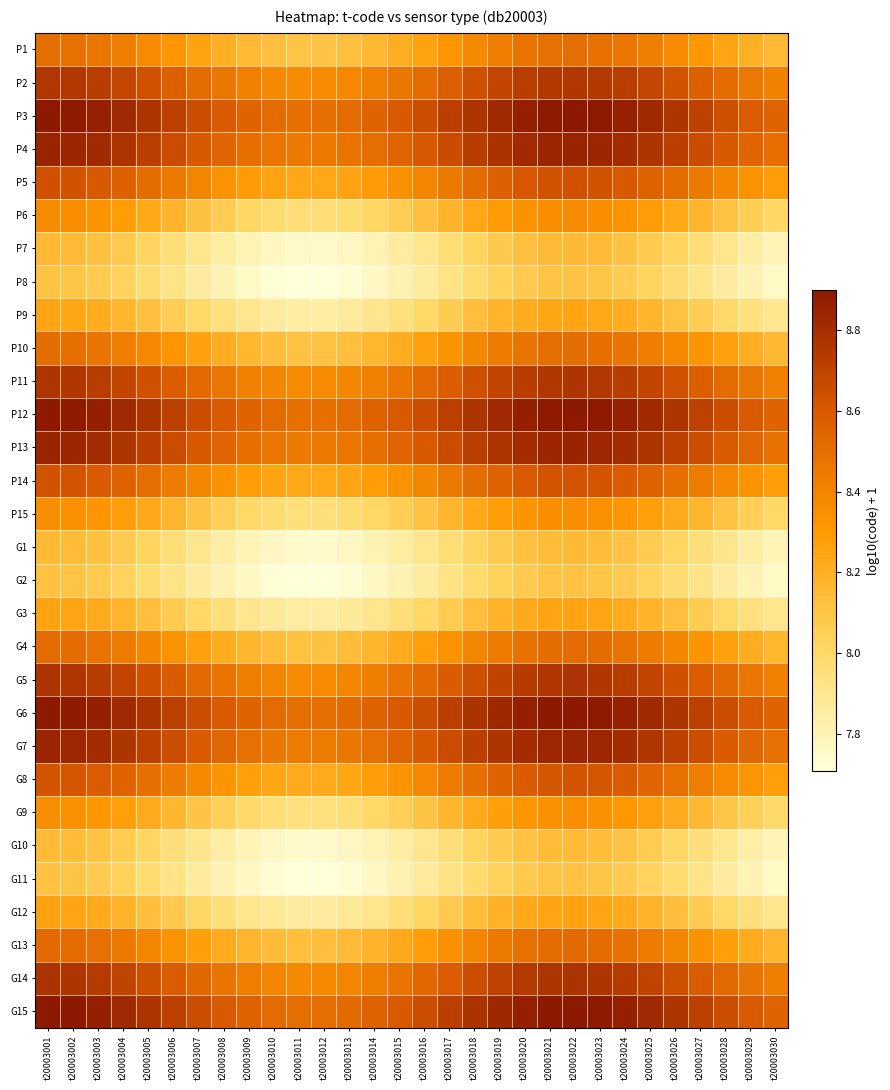

Reading right to left, list all the values displayed in this chart.

P1: t20003030=8.2	t20003029=8.2	t20003028=8.3	t20003027=8.3	t20003026=8.4	t20003025=8.4	t20003024=8.5	t20003023=8.5	t20003022=8.5	t20003021=8.5	t20003020=8.5	t20003019=8.4	t20003018=8.4	t20003017=8.3	t20003016=8.3	t20003015=8.2	t20003014=8.2	t20003013=8.1	t20003012=8.1	t20003011=8.1	t20003010=8.1	t20003009=8.2	t20003008=8.2	t20003007=8.3	t20003006=8.3	t20003005=8.4	t20003004=8.4	t20003003=8.5	t20003002=8.5	t20003001=8.5
P2: t20003030=8.4	t20003029=8.5	t20003028=8.5	t20003027=8.6	t20003026=8.6	t20003025=8.7	t20003024=8.7	t20003023=8.7	t20003022=8.8	t20003021=8.8	t20003020=8.7	t20003019=8.7	t20003018=8.6	t20003017=8.6	t20003016=8.5	t20003015=8.5	t20003014=8.4	t20003013=8.4	t20003012=8.4	t20003011=8.4	t20003010=8.4	t20003009=8.4	t20003008=8.5	t20003007=8.5	t20003006=8.6	t20003005=8.6	t20003004=8.7	t20003003=8.7	t20003002=8.7	t20003001=8.8
P3: t20003030=8.5	t20003029=8.6	t20003028=8.6	t20003027=8.7	t20003026=8.8	t20003025=8.8	t20003024=8.9	t20003023=8.9	t20003022=8.9	t20003021=8.9	t20003020=8.9	t20003019=8.8	t20003018=8.8	t20003017=8.7	t20003016=8.7	t20003015=8.6	t20003014=8.6	t20003013=8.5	t20003012=8.5	t20003011=8.5	t20003010=8.5	t20003009=8.5	t20003008=8.6	t20003007=8.6	t20003006=8.7	t20003005=8.8	t20003004=8.8	t20003003=8.9	t20003002=8.9	t20003001=8.9
P4: t20003030=8.5	t20003029=8.5	t20003028=8.6	t20003027=8.7	t20003026=8.7	t20003025=8.8	t20003024=8.8	t20003023=8.8	t20003022=8.8	t20003021=8.8	t20003020=8.8	t20003019=8.8	t20003018=8.7	t20003017=8.7	t20003016=8.6	t20003015=8.5	t20003014=8.5	t20003013=8.5	t20003012=8.4	t20003011=8.4	t20003010=8.5	t20003009=8.5	t20003008=8.5	t20003007=8.6	t20003006=8.7	t20003005=8.7	t20003004=8.8	t20003003=8.8	t20003002=8.8	t20003001=8.8
P5: t20003030=8.3	t20003029=8.3	t20003028=8.4	t20003027=8.4	t20003026=8.5	t20003025=8.6	t20003024=8.6	t20003023=8.6	t20003022=8.6	t20003021=8.6	t20003020=8.6	t20003019=8.6	t20003018=8.5	t20003017=8.5	t20003016=8.4	t20003015=8.3	t20003014=8.3	t20003013=8.3	t20003012=8.2	t20003011=8.2	t20003010=8.3	t20003009=8.3	t20003008=8.3	t20003007=8.4	t20003006=8.4	t20003005=8.5	t20003004=8.6	t20003003=8.6	t20003002=8.6	t20003001=8.6
P6: t20003030=8.0	t20003029=8.1	t20003028=8.1	t20003027=8.2	t20003026=8.2	t20003025=8.3	t20003024=8.3	t20003023=8.4	t20003022=8.4	t20003021=8.4	t20003020=8.3	t20003019=8.3	t20003018=8.2	t20003017=8.2	t20003016=8.1	t20003015=8.1	t20003014=8.0	t20003013=8.0	t20003012=8.0	t20003011=8.0	t20003010=8.0	t20003009=8.0	t20003008=8.1	t20003007=8.1	t20003006=8.2	t20003005=8.2	t20003004=8.3	t20003003=8.3	t20003002=8.4	t20003001=8.4
P7: t20003030=7.8	t20003029=7.8	t20003028=7.9	t20003027=8.0	t20003026=8.0	t20003025=8.1	t20003024=8.1	t20003023=8.1	t20003022=8.2	t20003021=8.1	t20003020=8.1	t20003019=8.1	t20003018=8.0	t20003017=8.0	t20003016=7.9	t20003015=7.9	t20003014=7.8	t20003013=7.8	t20003012=7.8	t20003011=7.8	t20003010=7.8	t20003009=7.8	t20003008=7.9	t20003007=7.9	t20003006=8.0	t20003005=8.0	t20003004=8.1	t20003003=8.1	t20003002=8.1	t20003001=8.2
P8: t20003030=7.8	t20003029=7.8	t20003028=7.9	t20003027=7.9	t20003026=8.0	t20003025=8.0	t20003024=8.1	t20003023=8.1	t20003022=8.1	t20003021=8.1	t20003020=8.1	t20003019=8.0	t20003018=8.0	t20003017=7.9	t20003016=7.9	t20003015=7.8	t20003014=7.8	t20003013=7.7	t20003012=7.7	t20003011=7.7	t20003010=7.7	t20003009=7.8	t20003008=7.8	t20003007=7.9	t20003006=7.9	t20003005=8.0	t20003004=8.0	t20003003=8.1	t20003002=8.1	t20003001=8.1
P9: t20003030=7.9	t20003029=7.9	t20003028=8.0	t20003027=8.1	t20003026=8.1	t20003025=8.2	t20003024=8.2	t20003023=8.2	t20003022=8.2	t20003021=8.2	t20003020=8.2	t20003019=8.2	t20003018=8.1	t20003017=8.1	t20003016=8.0	t20003015=8.0	t20003014=7.9	t20003013=7.9	t20003012=7.9	t20003011=7.9	t20003010=7.9	t20003009=7.9	t20003008=7.9	t20003007=8.0	t20003006=8.1	t20003005=8.1	t20003004=8.2	t20003003=8.2	t20003002=8.2	t20003001=8.2
P10: t20003030=8.2	t20003029=8.2	t20003028=8.3	t20003027=8.3	t20003026=8.4	t20003025=8.4	t20003024=8.5	t20003023=8.5	t20003022=8.5	t20003021=8.5	t20003020=8.5	t20003019=8.4	t20003018=8.4	t20003017=8.3	t20003016=8.3	t20003015=8.2	t20003014=8.2	t20003013=8.1	t20003012=8.1	t20003011=8.1	t20003010=8.1	t20003009=8.2	t20003008=8.2	t20003007=8.3	t20003006=8.3	t20003005=8.4	t20003004=8.4	t20003003=8.5	t20003002=8.5	t20003001=8.5
P11: t20003030=8.4	t20003029=8.5	t20003028=8.5	t20003027=8.6	t20003026=8.6	t20003025=8.7	t20003024=8.7	t20003023=8.8	t20003022=8.8	t20003021=8.8	t20003020=8.7	t20003019=8.7	t20003018=8.6	t20003017=8.6	t20003016=8.5	t20003015=8.5	t20003014=8.4	t20003013=8.4	t20003012=8.4	t20003011=8.4	t20003010=8.4	t20003009=8.4	t20003008=8.5	t20003007=8.5	t20003006=8.6	t20003005=8.6	t20003004=8.7	t20003003=8.7	t20003002=8.8	t20003001=8.8
P12: t20003030=8.5	t20003029=8.6	t20003028=8.6	t20003027=8.7	t20003026=8.8	t20003025=8.8	t20003024=8.9	t20003023=8.9	t20003022=8.9	t20003021=8.9	t20003020=8.9	t20003019=8.8	t20003018=8.8	t20003017=8.7	t20003016=8.7	t20003015=8.6	t20003014=8.6	t20003013=8.5	t20003012=8.5	t20003011=8.5	t20003010=8.5	t20003009=8.5	t20003008=8.6	t20003007=8.7	t20003006=8.7	t20003005=8.8	t20003004=8.8	t20003003=8.9	t20003002=8.9	t20003001=8.9
P13: t20003030=8.5	t20003029=8.5	t20003028=8.6	t20003027=8.7	t20003026=8.7	t20003025=8.8	t20003024=8.8	t20003023=8.8	t20003022=8.8	t20003021=8.8	t20003020=8.8	t20003019=8.8	t20003018=8.7	t20003017=8.7	t20003016=8.6	t20003015=8.5	t20003014=8.5	t20003013=8.5	t20003012=8.4	t20003011=8.4	t20003010=8.5	t20003009=8.5	t20003008=8.5	t20003007=8.6	t20003006=8.7	t20003005=8.7	t20003004=8.8	t20003003=8.8	t20003002=8.8	t20003001=8.8
P14: t20003030=8.3	t20003029=8.3	t20003028=8.4	t20003027=8.4	t20003026=8.5	t20003025=8.6	t20003024=8.6	t20003023=8.6	t20003022=8.6	t20003021=8.6	t20003020=8.6	t20003019=8.6	t20003018=8.5	t20003017=8.4	t20003016=8.4	t20003015=8.3	t20003014=8.3	t20003013=8.2	t20003012=8.2	t20003011=8.2	t20003010=8.2	t20003009=8.3	t20003008=8.3	t20003007=8.4	t20003006=8.4	t20003005=8.5	t20003004=8.6	t20003003=8.6	t20003002=8.6	t20003001=8.6
P15: t20003030=8.0	t20003029=8.1	t20003028=8.1	t20003027=8.2	t20003026=8.2	t20003025=8.3	t20003024=8.3	t20003023=8.3	t20003022=8.4	t20003021=8.3	t20003020=8.3	t20003019=8.3	t20003018=8.2	t20003017=8.2	t20003016=8.1	t20003015=8.1	t20003014=8.0	t20003013=8.0	t20003012=8.0	t20003011=8.0	t20003010=8.0	t20003009=8.0	t20003008=8.1	t20003007=8.1	t20003006=8.2	t20003005=8.2	t20003004=8.3	t20003003=8.3	t20003002=8.3	t20003001=8.4
G1: t20003030=7.8	t20003029=7.8	t20003028=7.9	t20003027=8.0	t20003026=8.0	t20003025=8.1	t20003024=8.1	t20003023=8.1	t20003022=8.1	t20003021=8.1	t20003020=8.1	t20003019=8.1	t20003018=8.0	t20003017=8.0	t20003016=7.9	t20003015=7.9	t20003014=7.8	t20003013=7.8	t20003012=7.8	t20003011=7.8	t20003010=7.8	t20003009=7.8	t20003008=7.8	t20003007=7.9	t20003006=8.0	t20003005=8.0	t20003004=8.1	t20003003=8.1	t20003002=8.1	t20003001=8.1
G2: t20003030=7.8	t20003029=7.8	t20003028=7.9	t20003027=7.9	t20003026=8.0	t20003025=8.0	t20003024=8.1	t20003023=8.1	t20003022=8.1	t20003021=8.1	t20003020=8.1	t20003019=8.0	t20003018=8.0	t20003017=7.9	t20003016=7.9	t20003015=7.8	t20003014=7.8	t20003013=7.7	t20003012=7.7	t20003011=7.7	t20003010=7.7	t20003009=7.8	t20003008=7.8	t20003007=7.9	t20003006=7.9	t20003005=8.0	t20003004=8.0	t20003003=8.1	t20003002=8.1	t20003001=8.1
G3: t20003030=7.9	t20003029=7.9	t20003028=8.0	t20003027=8.1	t20003026=8.1	t20003025=8.2	t20003024=8.2	t20003023=8.2	t20003022=8.3	t20003021=8.2	t20003020=8.2	t20003019=8.2	t20003018=8.1	t20003017=8.1	t20003016=8.0	t20003015=8.0	t20003014=7.9	t20003013=7.9	t20003012=7.9	t20003011=7.9	t20003010=7.9	t20003009=7.9	t20003008=8.0	t20003007=8.0	t20003006=8.1	t20003005=8.1	t20003004=8.2	t20003003=8.2	t20003002=8.2	t20003001=8.3
G4: t20003030=8.2	t20003029=8.2	t20003028=8.3	t20003027=8.3	t20003026=8.4	t20003025=8.4	t20003024=8.5	t20003023=8.5	t20003022=8.5	t20003021=8.5	t20003020=8.5	t20003019=8.4	t20003018=8.4	t20003017=8.3	t20003016=8.3	t20003015=8.2	t20003014=8.2	t20003013=8.1	t20003012=8.1	t20003011=8.1	t20003010=8.1	t20003009=8.2	t20003008=8.2	t20003007=8.3	t20003006=8.3	t20003005=8.4	t20003004=8.4	t20003003=8.5	t20003002=8.5	t20003001=8.5
G5: t20003030=8.4	t20003029=8.5	t20003028=8.5	t20003027=8.6	t20003026=8.6	t20003025=8.7	t20003024=8.7	t20003023=8.8	t20003022=8.8	t20003021=8.8	t20003020=8.7	t20003019=8.7	t20003018=8.6	t20003017=8.6	t20003016=8.5	t20003015=8.5	t20003014=8.4	t20003013=8.4	t20003012=8.4	t20003011=8.4	t20003010=8.4	t20003009=8.4	t20003008=8.5	t20003007=8.5	t20003006=8.6	t20003005=8.6	t20003004=8.7	t20003003=8.7	t20003002=8.8	t20003001=8.8
G6: t20003030=8.5	t20003029=8.6	t20003028=8.6	t20003027=8.7	t20003026=8.8	t20003025=8.8	t20003024=8.9	t20003023=8.9	t20003022=8.9	t20003021=8.9	t20003020=8.9	t20003019=8.8	t20003018=8.8	t20003017=8.7	t20003016=8.7	t20003015=8.6	t20003014=8.6	t20003013=8.5	t20003012=8.5	t20003011=8.5	t20003010=8.5	t20003009=8.5	t20003008=8.6	t20003007=8.7	t20003006=8.7	t20003005=8.8	t20003004=8.8	t20003003=8.9	t20003002=8.9	t20003001=8.9
G7: t20003030=8.5	t20003029=8.5	t20003028=8.6	t20003027=8.7	t20003026=8.7	t20003025=8.8	t20003024=8.8	t20003023=8.8	t20003022=8.8	t20003021=8.8	t20003020=8.8	t20003019=8.8	t20003018=8.7	t20003017=8.7	t20003016=8.6	t20003015=8.5	t20003014=8.5	t20003013=8.5	t20003012=8.4	t20003011=8.4	t20003010=8.5	t20003009=8.5	t20003008=8.5	t20003007=8.6	t20003006=8.7	t20003005=8.7	t20003004=8.8	t20003003=8.8	t20003002=8.8	t20003001=8.8
G8: t20003030=8.3	t20003029=8.3	t20003028=8.4	t20003027=8.4	t20003026=8.5	t20003025=8.5	t20003024=8.6	t20003023=8.6	t20003022=8.6	t20003021=8.6	t20003020=8.6	t20003019=8.5	t20003018=8.5	t20003017=8.4	t20003016=8.4	t20003015=8.3	t20003014=8.3	t20003013=8.2	t20003012=8.2	t20003011=8.2	t20003010=8.2	t20003009=8.3	t20003008=8.3	t20003007=8.4	t20003006=8.4	t20003005=8.5	t20003004=8.5	t20003003=8.6	t20003002=8.6	t20003001=8.6
G9: t20003030=8.0	t20003029=8.0	t20003028=8.1	t20003027=8.2	t20003026=8.2	t20003025=8.3	t20003024=8.3	t20003023=8.3	t20003022=8.3	t20003021=8.3	t20003020=8.3	t20003019=8.3	t20003018=8.2	t20003017=8.2	t20003016=8.1	t20003015=8.1	t20003014=8.0	t20003013=8.0	t20003012=8.0	t20003011=8.0	t20003010=8.0	t20003009=8.0	t20003008=8.0	t20003007=8.1	t20003006=8.2	t20003005=8.2	t20003004=8.3	t20003003=8.3	t20003002=8.3	t20003001=8.3
G10: t20003030=7.8	t20003029=7.8	t20003028=7.9	t20003027=8.0	t20003026=8.0	t20003025=8.1	t20003024=8.1	t20003023=8.1	t20003022=8.1	t20003021=8.1	t20003020=8.1	t20003019=8.1	t20003018=8.0	t20003017=8.0	t20003016=7.9	t20003015=7.8	t20003014=7.8	t20003013=7.8	t20003012=7.7	t20003011=7.7	t20003010=7.8	t20003009=7.8	t20003008=7.8	t20003007=7.9	t20003006=8.0	t20003005=8.0	t20003004=8.1	t20003003=8.1	t20003002=8.1	t20003001=8.1
G11: t20003030=7.8	t20003029=7.8	t20003028=7.9	t20003027=7.9	t20003026=8.0	t20003025=8.0	t20003024=8.1	t20003023=8.1	t20003022=8.1	t20003021=8.1	t20003020=8.1	t20003019=8.0	t20003018=8.0	t20003017=7.9	t20003016=7.9	t20003015=7.8	t20003014=7.8	t20003013=7.7	t20003012=7.7	t20003011=7.7	t20003010=7.7	t20003009=7.8	t20003008=7.8	t20003007=7.9	t20003006=7.9	t20003005=8.0	t20003004=8.0	t20003003=8.1	t20003002=8.1	t20003001=8.1
G12: t20003030=7.9	t20003029=8.0	t20003028=8.0	t20003027=8.1	t20003026=8.1	t20003025=8.2	t20003024=8.2	t20003023=8.2	t20003022=8.3	t20003021=8.3	t20003020=8.2	t20003019=8.2	t20003018=8.1	t20003017=8.1	t20003016=8.0	t20003015=8.0	t20003014=7.9	t20003013=7.9	t20003012=7.9	t20003011=7.9	t20003010=7.9	t20003009=7.9	t20003008=8.0	t20003007=8.0	t20003006=8.1	t20003005=8.1	t20003004=8.2	t20003003=8.2	t20003002=8.3	t20003001=8.3
G13: t20003030=8.2	t20003029=8.2	t20003028=8.3	t20003027=8.3	t20003026=8.4	t20003025=8.4	t20003024=8.5	t20003023=8.5	t20003022=8.5	t20003021=8.5	t20003020=8.5	t20003019=8.4	t20003018=8.4	t20003017=8.3	t20003016=8.3	t20003015=8.2	t20003014=8.2	t20003013=8.1	t20003012=8.1	t20003011=8.1	t20003010=8.1	t20003009=8.2	t20003008=8.2	t20003007=8.3	t20003006=8.3	t20003005=8.4	t20003004=8.4	t20003003=8.5	t20003002=8.5	t20003001=8.5
G14: t20003030=8.4	t20003029=8.5	t20003028=8.5	t20003027=8.6	t20003026=8.6	t20003025=8.7	t20003024=8.7	t20003023=8.8	t20003022=8.8	t20003021=8.8	t20003020=8.7	t20003019=8.7	t20003018=8.6	t20003017=8.6	t20003016=8.5	t20003015=8.5	t20003014=8.4	t20003013=8.4	t20003012=8.4	t20003011=8.4	t20003010=8.4	t20003009=8.4	t20003008=8.5	t20003007=8.5	t20003006=8.6	t20003005=8.6	t20003004=8.7	t20003003=8.7	t20003002=8.8	t20003001=8.8
G15: t20003030=8.5	t20003029=8.6	t20003028=8.6	t20003027=8.7	t20003026=8.8	t20003025=8.8	t20003024=8.9	t20003023=8.9	t20003022=8.9	t20003021=8.9	t20003020=8.9	t20003019=8.8	t20003018=8.8	t20003017=8.7	t20003016=8.7	t20003015=8.6	t20003014=8.6	t20003013=8.5	t20003012=8.5	t20003011=8.5	t20003010=8.5	t20003009=8.6	t20003008=8.6	t20003007=8.7	t20003006=8.7	t20003005=8.8	t20003004=8.8	t20003003=8.9	t20003002=8.9	t20003001=8.9